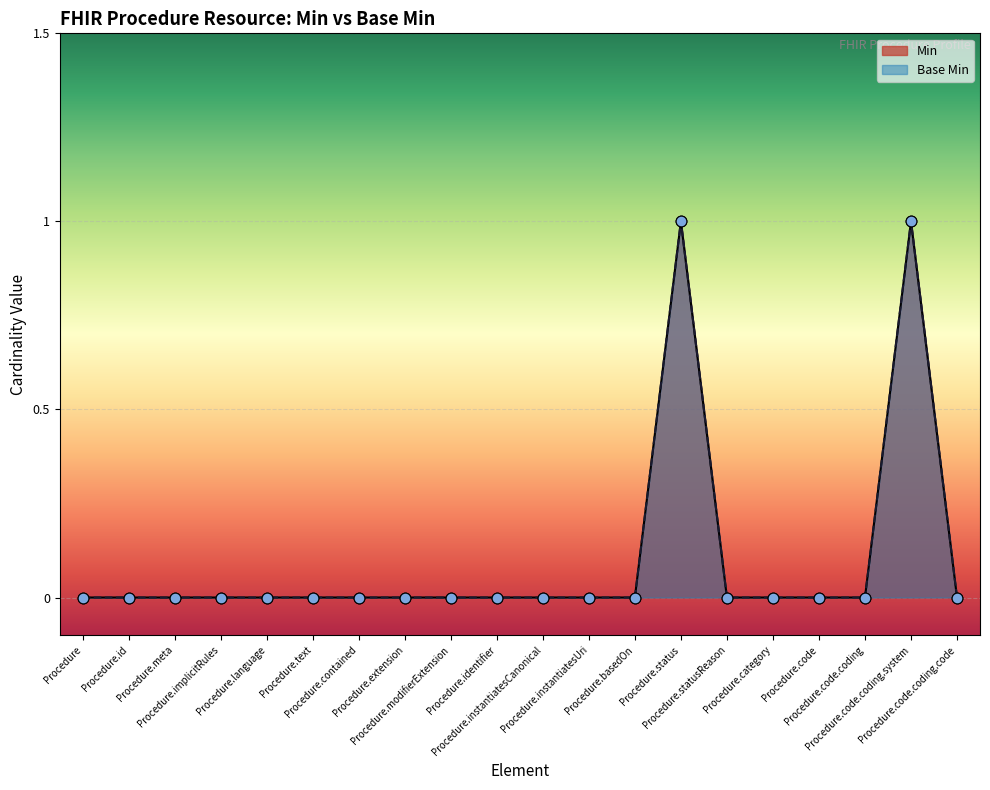

At which category is the sum across all series the highest?

Procedure.status